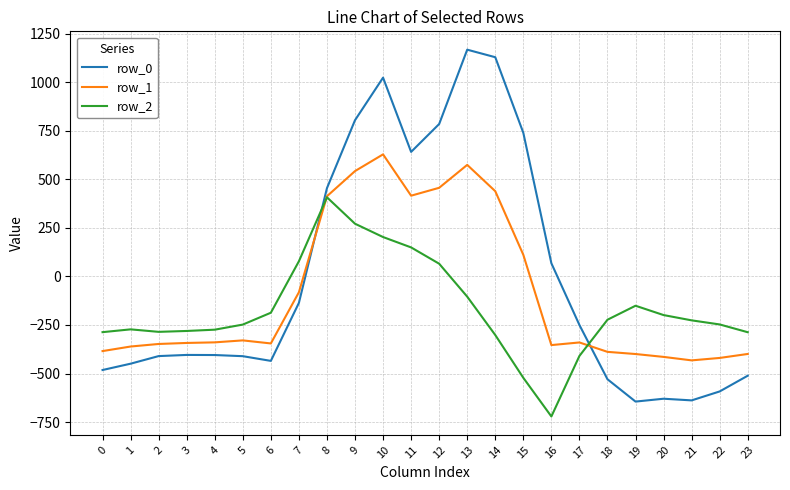

What is the minimum value for row_1?

-432.4